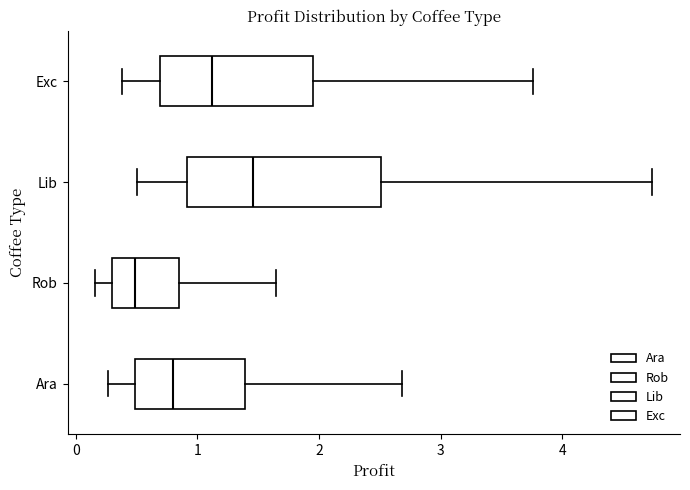

Reading bottom to top, read every box against the x-axis: the position of its median line, the range the box covers, and the ends of its whiskers. The values are not printed on the chart, so give them approximately, as read against the axis.

Ara: median 0.8, box 0.5 to 1.4, whiskers 0.3 to 2.7
Rob: median 0.5, box 0.3 to 0.8, whiskers 0.2 to 1.6
Lib: median 1.5, box 0.9 to 2.5, whiskers 0.5 to 4.7
Exc: median 1.1, box 0.7 to 2.0, whiskers 0.4 to 3.8